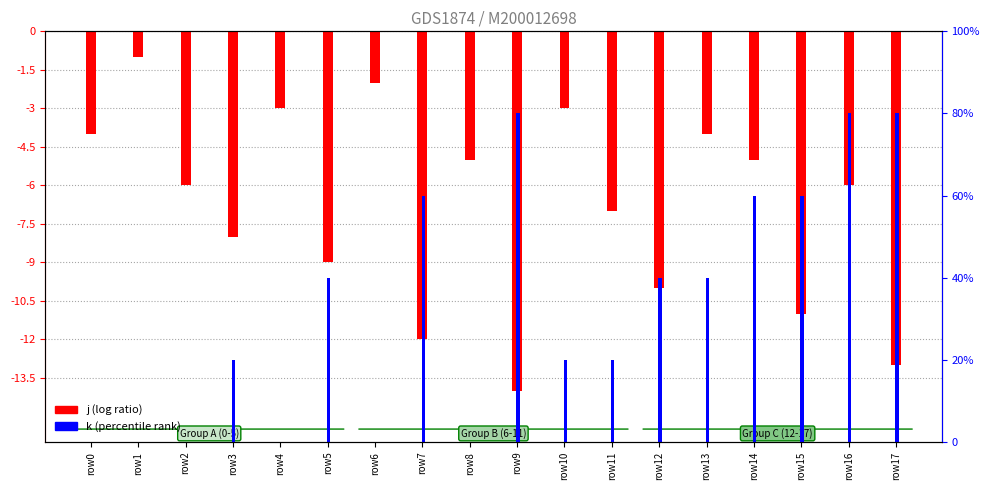

At which label does j (log ratio) first exceed -6?

row0